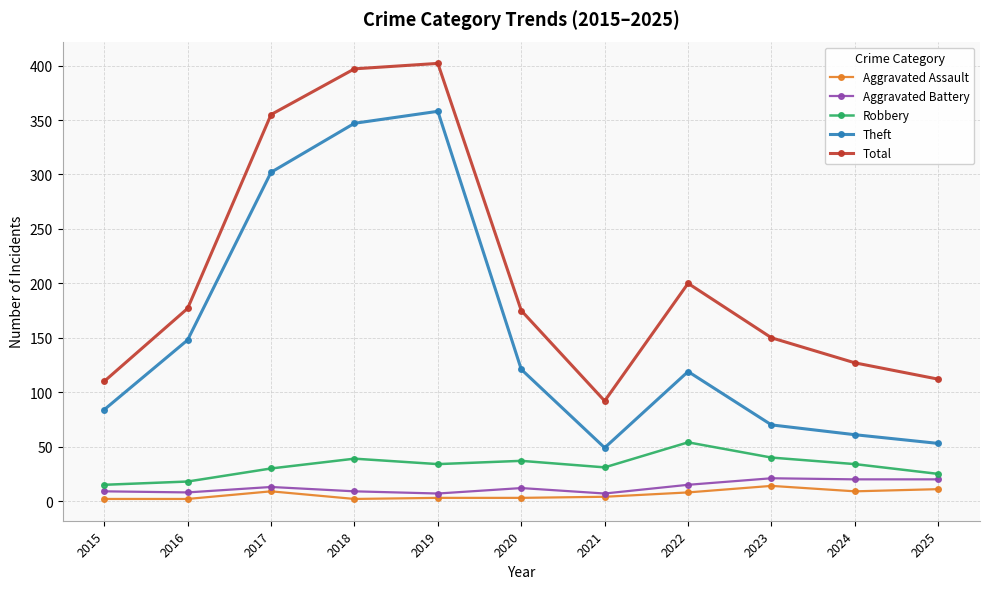

Which series has the largest total across all categories?

Total